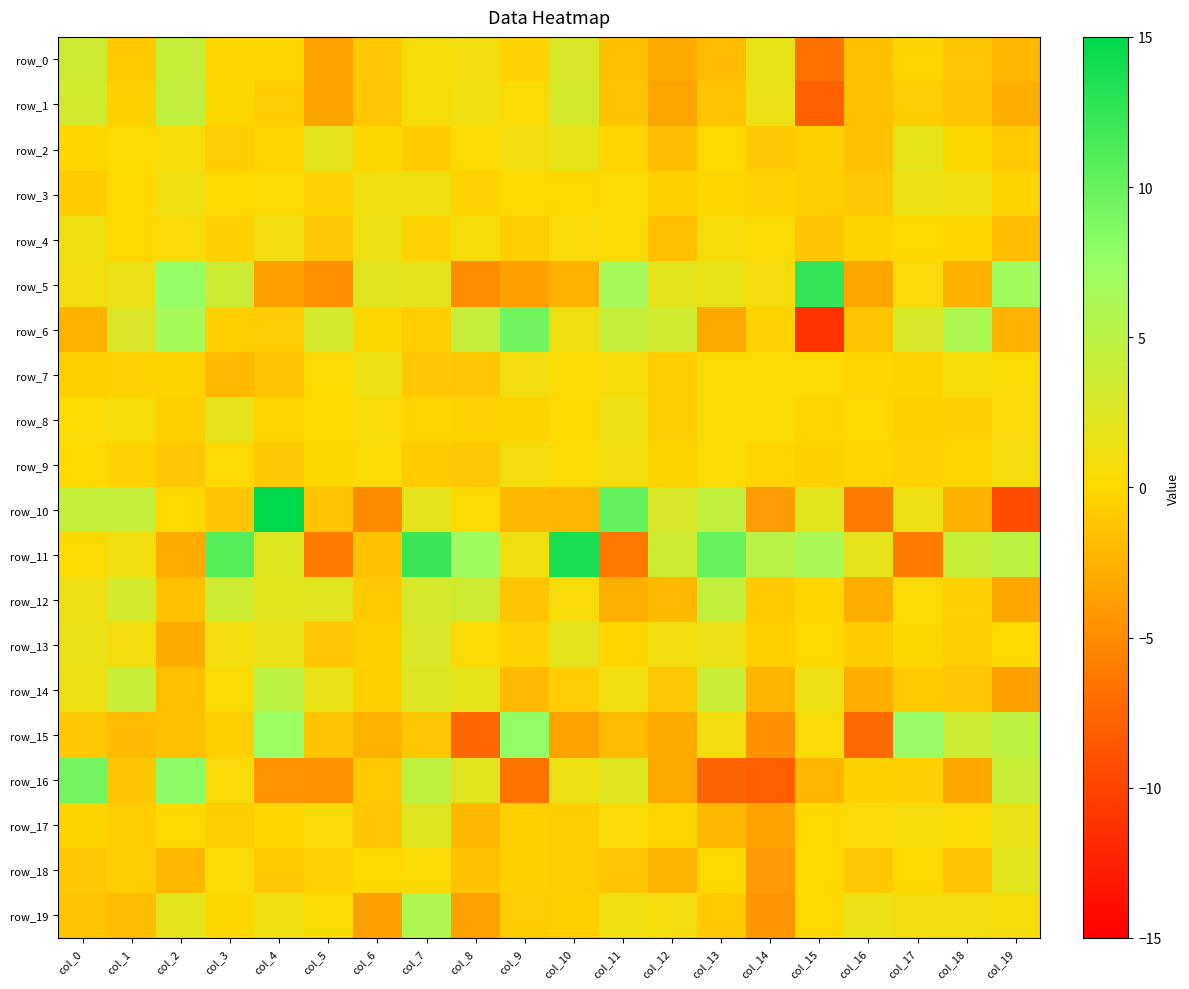

At col_16, list the series in order from largest to smallest.

row_11, row_19, row_17, row_8, row_7, row_9, row_4, row_16, row_13, row_3, row_18, row_6, row_2, row_0, row_1, row_12, row_14, row_5, row_10, row_15